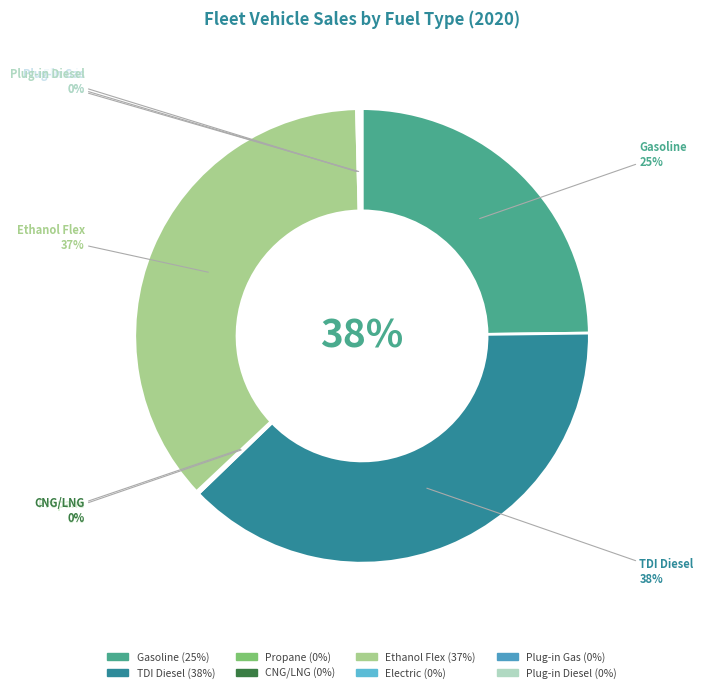

The Ethanol Flex slice represents 24% of the pie. True or false?

False